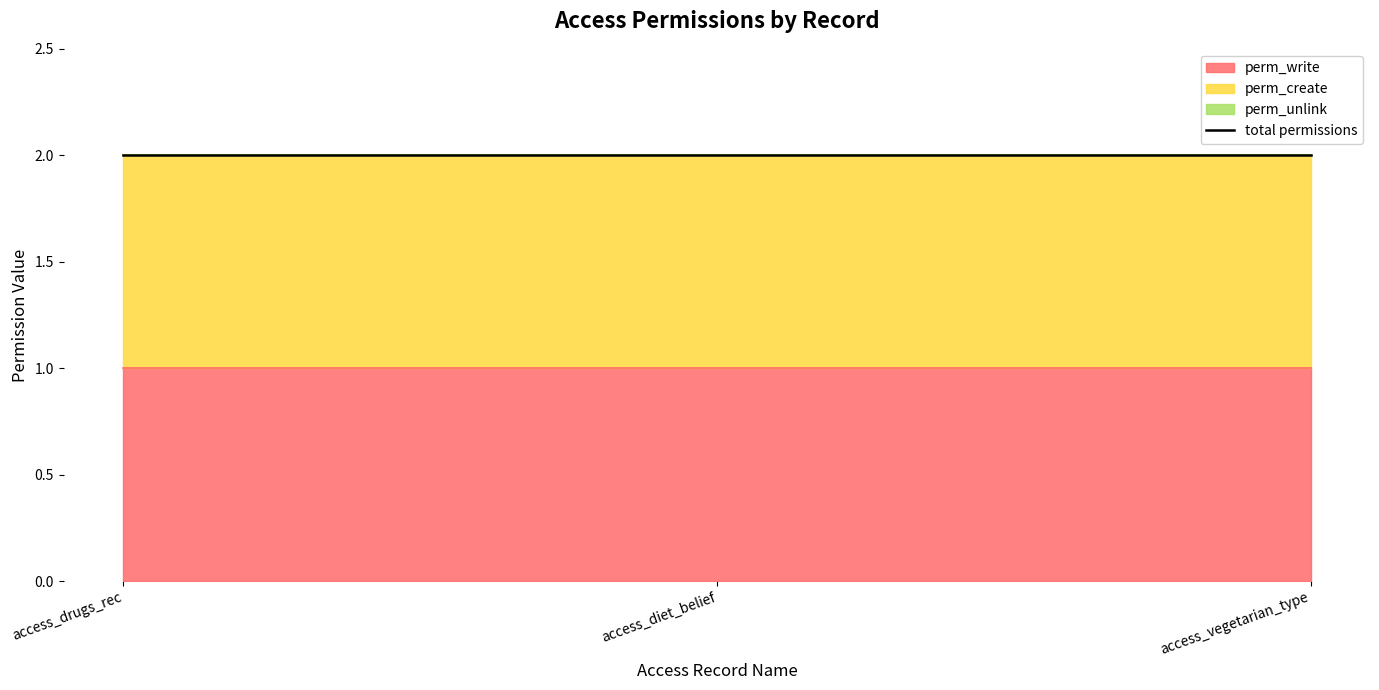

Reading left to right, transcribe all the data shown in this chart.

perm_write: 1	1	1
perm_create: 1	1	1
perm_unlink: 0	0	0